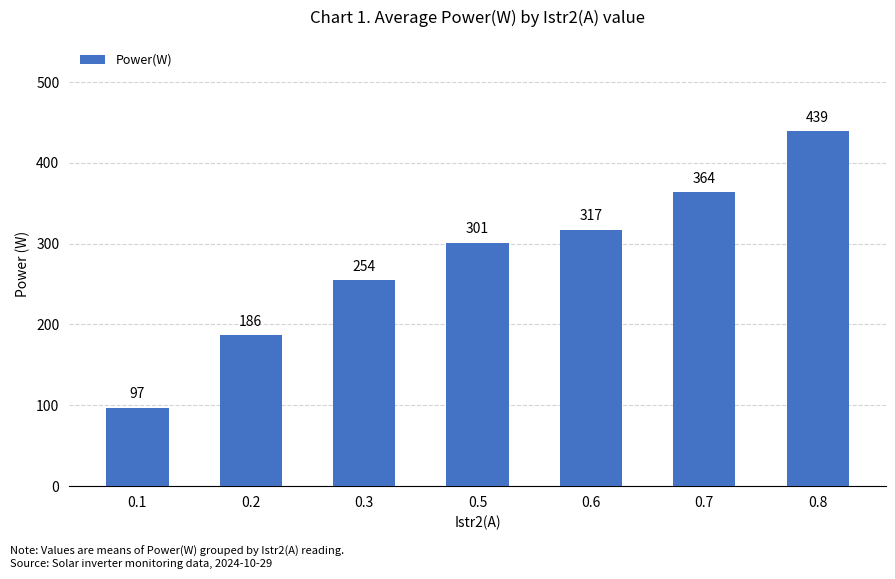

What is the value of the 3rd bar from the left?

254.5